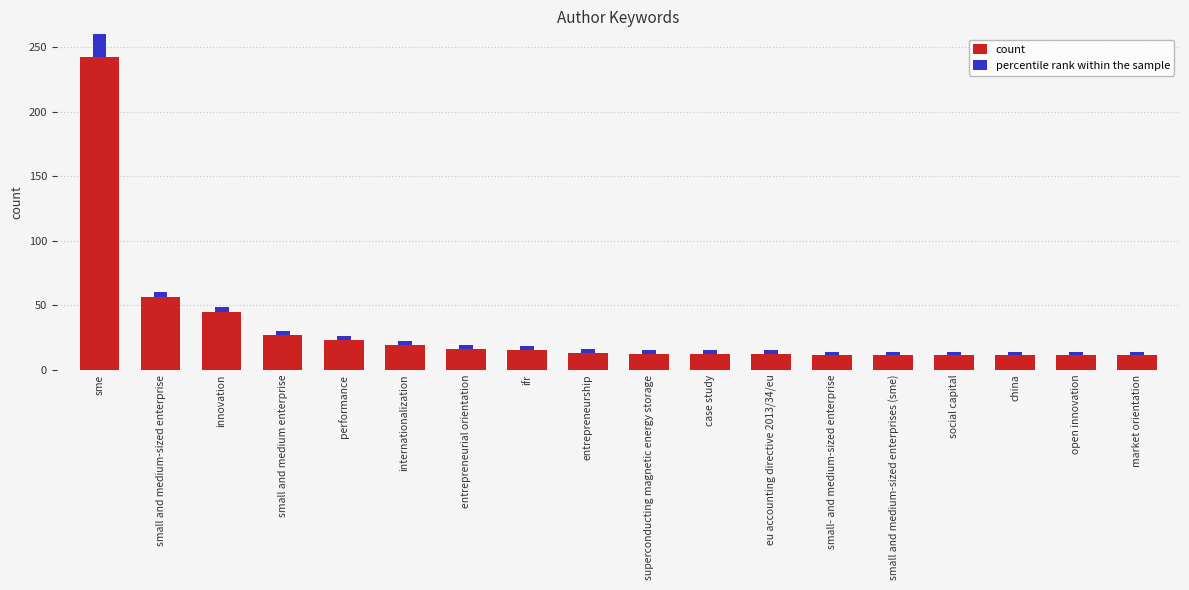

Reading left to right, what are all the values shown in this chart?

sme=242	small and medium-sized enterprise=56	innovation=45	small and medium enterprise=27	performance=23	internationalization=19	entrepreneurial orientation=16	ifr=15	entrepreneurship=13	superconducting magnetic energy storage=12	case study=12	eu accounting directive 2013/34/eu=12	small- and medium-sized enterprise=11	small and medium-sized enterprises (sme)=11	social capital=11	china=11	open innovation=11	market orientation=11